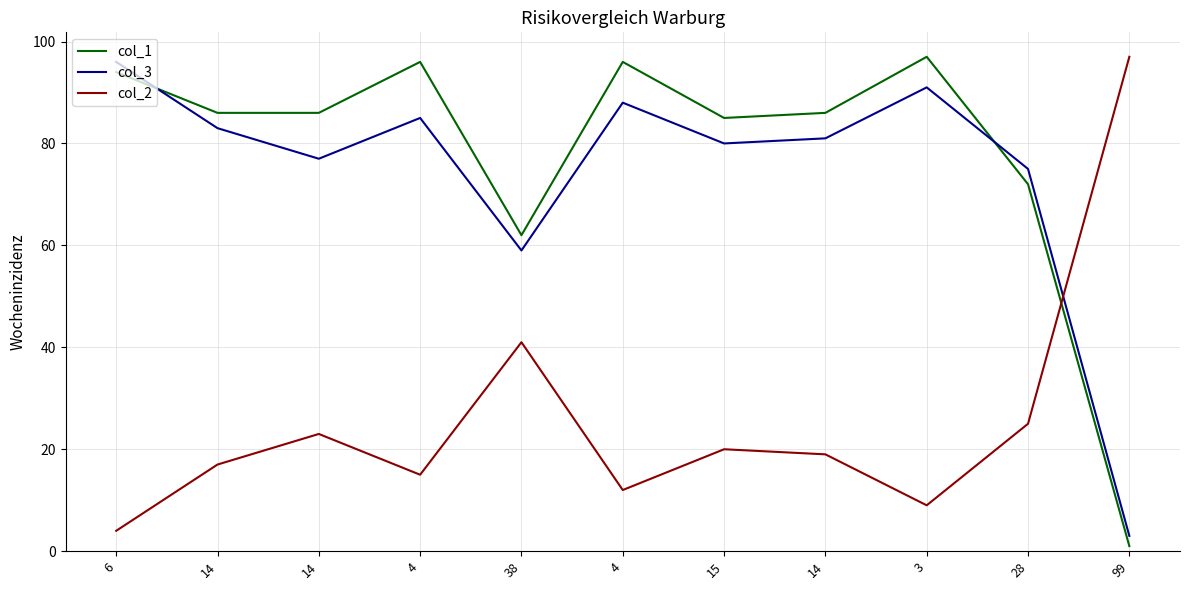

What is the difference between the maximum and second lowest values in the col_2 series?

88